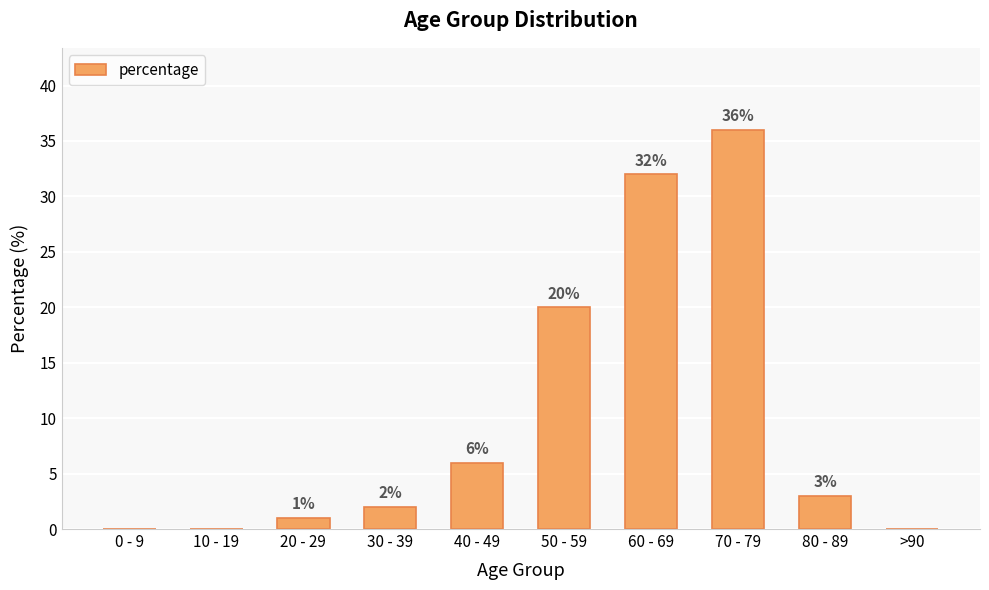

Is it true that the value at 60 - 69 is 14?

False